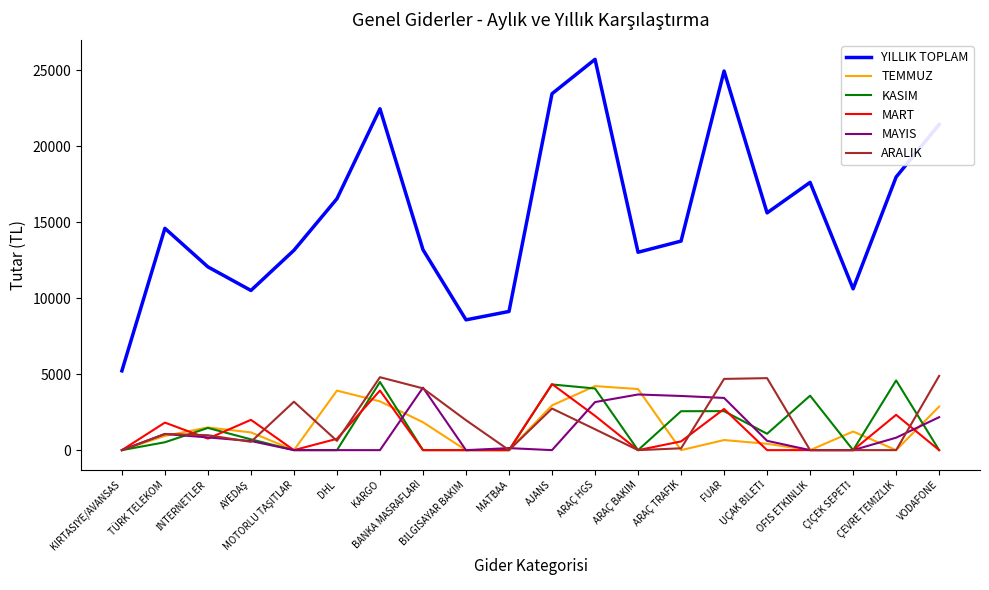

In MAYIS, how many points are higher than both neighbors (excluding endpoints)?

4